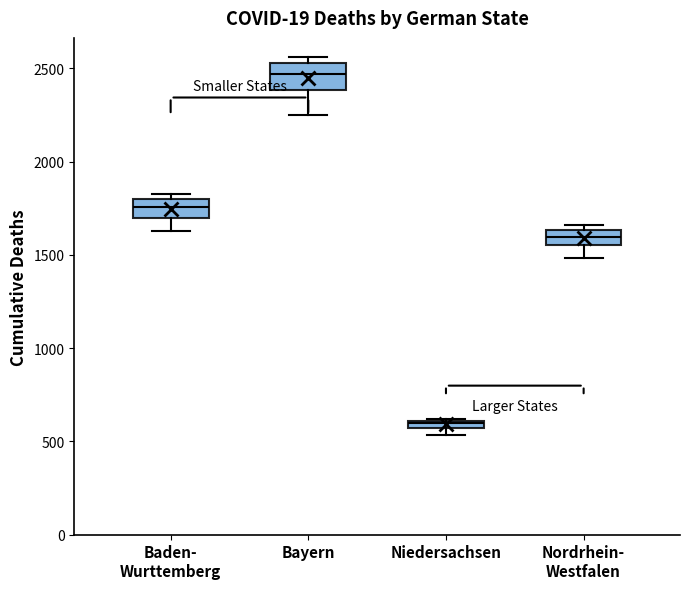

Which box has the lowest median line?

Niedersachsen